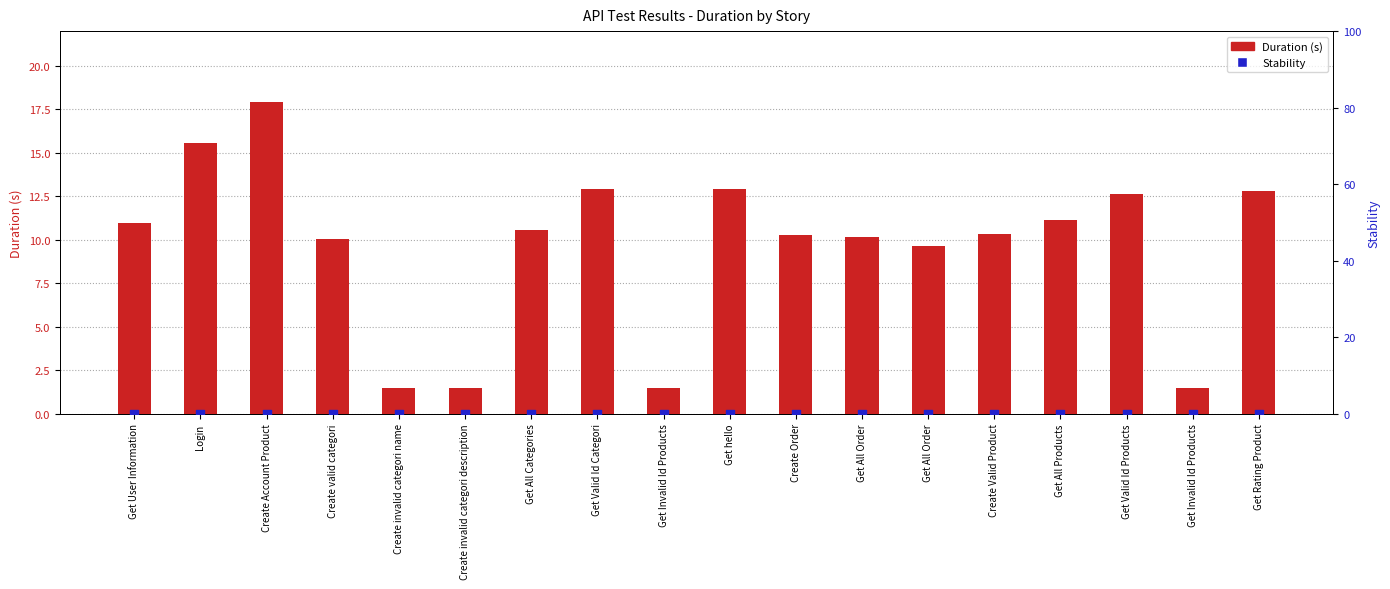

Which series has the largest total across all categories?

Duration (s)